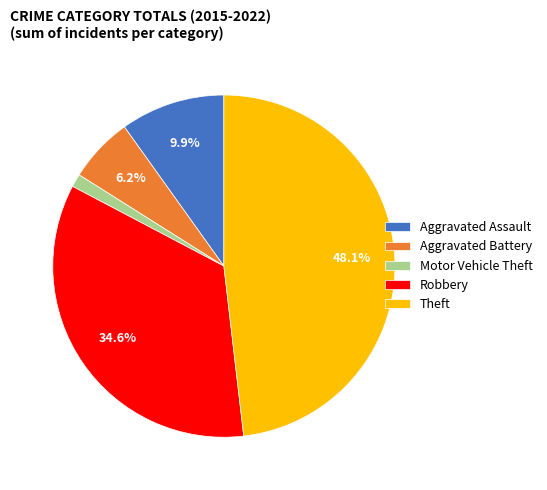

Rank the categories by value from lowest to highest.

Motor Vehicle Theft, Aggravated Battery, Aggravated Assault, Robbery, Theft